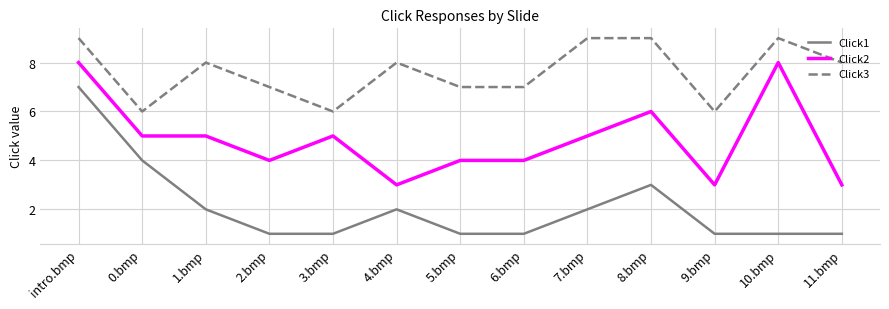

What is the greatest value displayed?

9